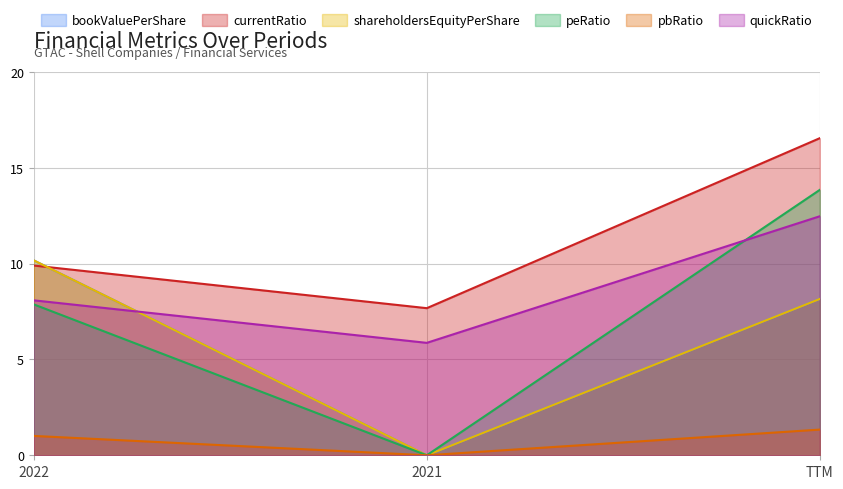

What is the spread (max minus min) of values at 2021?

7.7